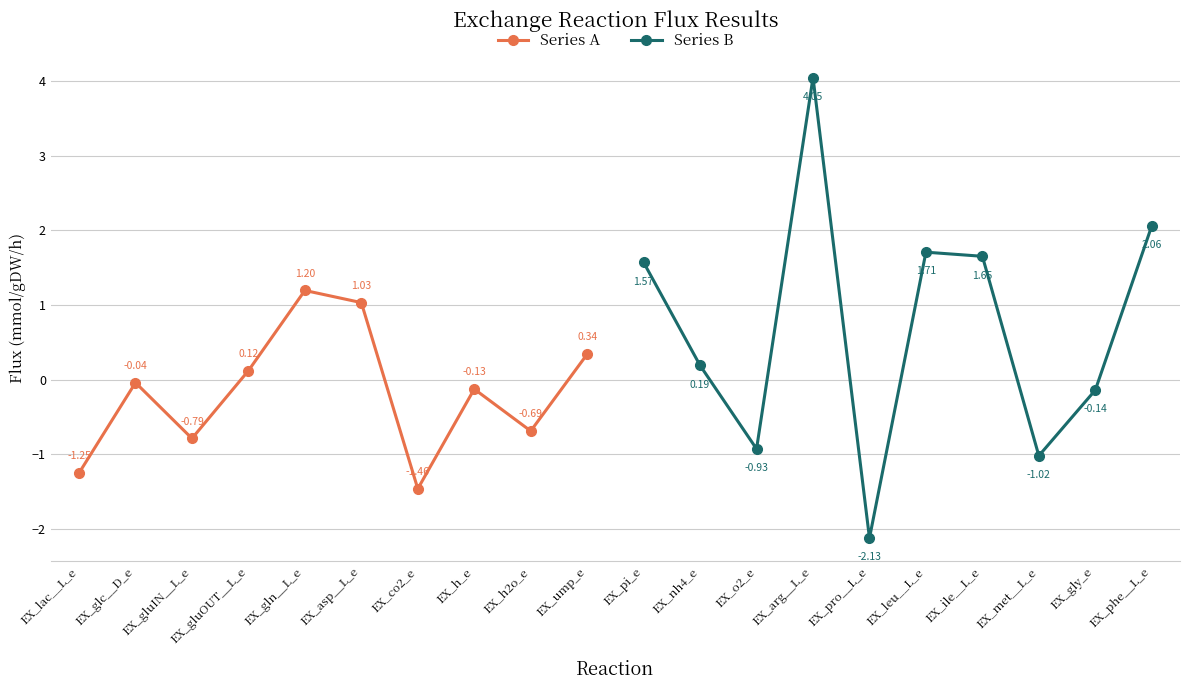

What is the difference between the maximum and second lowest values in the Series B series?

5.1